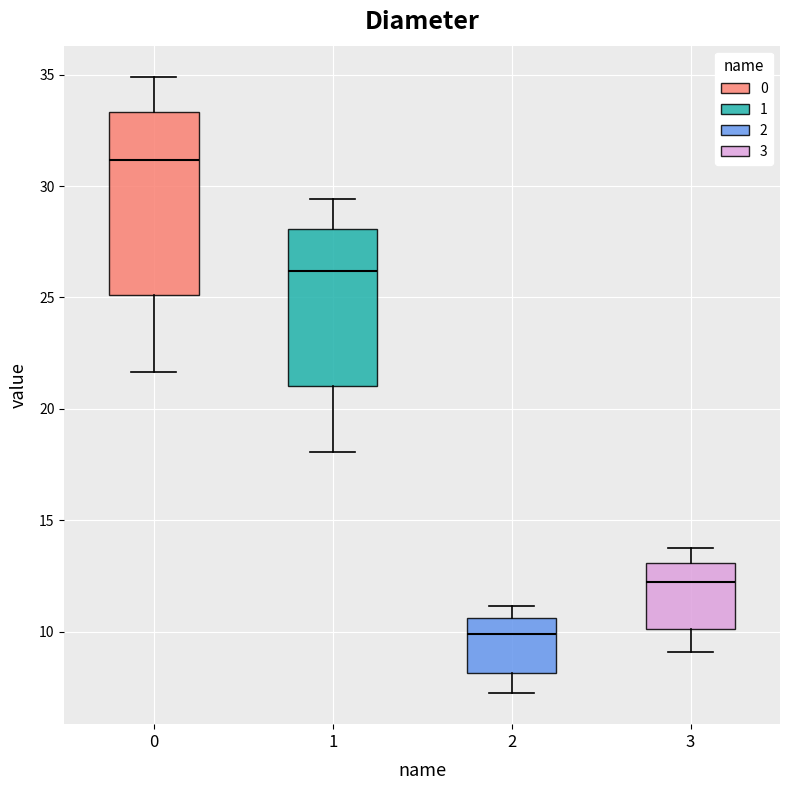

Which box's median line is the lowest?

2